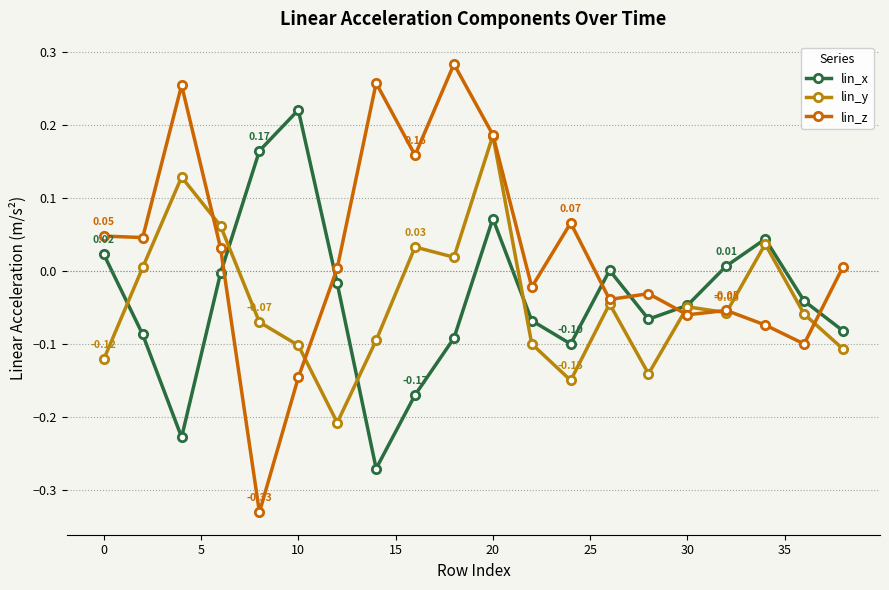

Reading left to right, extract all data points from this chart.

lin_x: 0.0	-0.1	-0.2	-0.0	0.2	0.2	-0.0	-0.3	-0.2	-0.1	0.1	-0.1	-0.1	0.0	-0.1	-0.0	0.0	0.0	-0.0	-0.1
lin_y: -0.1	0.0	0.1	0.1	-0.1	-0.1	-0.2	-0.1	0.0	0.0	0.2	-0.1	-0.1	-0.0	-0.1	-0.0	-0.1	0.0	-0.1	-0.1
lin_z: 0.0	0.0	0.3	0.0	-0.3	-0.1	0.0	0.3	0.2	0.3	0.2	-0.0	0.1	-0.0	-0.0	-0.1	-0.1	-0.1	-0.1	0.0